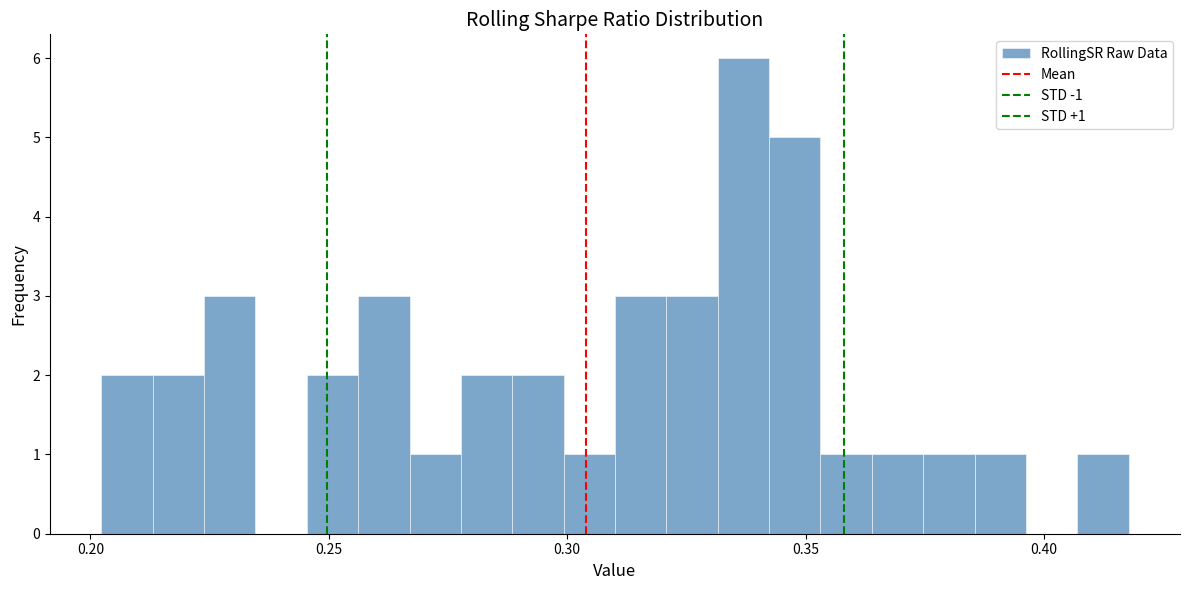

Read against the x-axis, roughly where is the centre of the tallest bar?

0.335